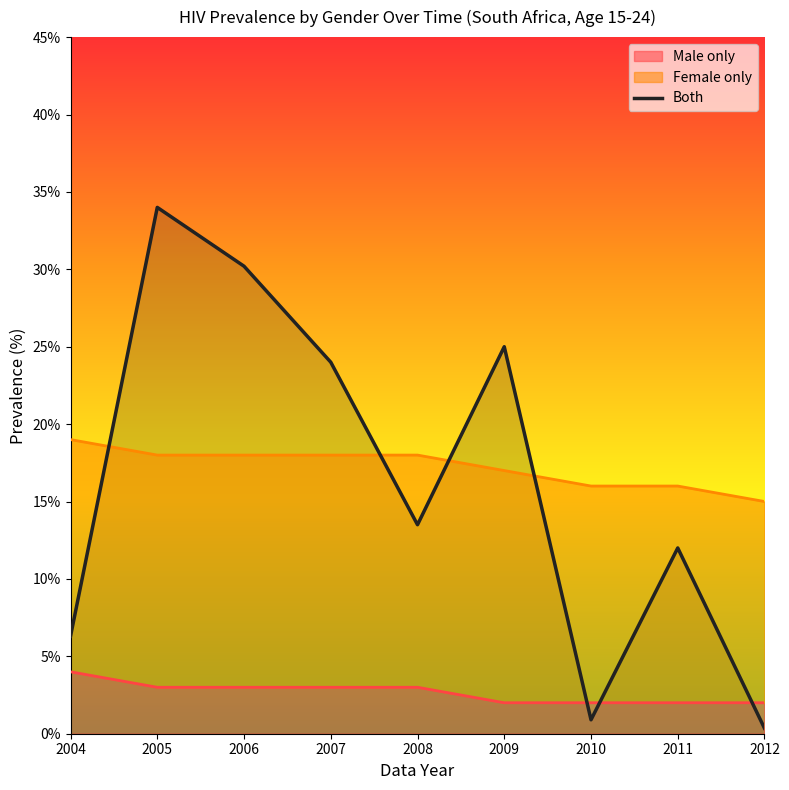

Does the chart display data point markers on the line(s)?

No